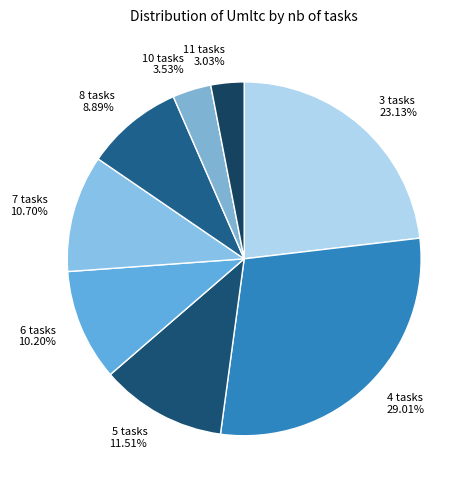

Combined, do 4 tasks 29.01% and 5 tasks 11.51% account for over 50%?

No